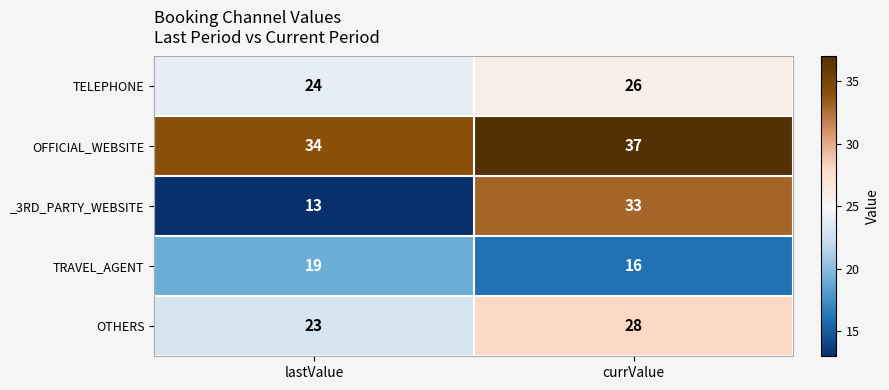

What is the maximum value for _3RD_PARTY_WEBSITE?

33